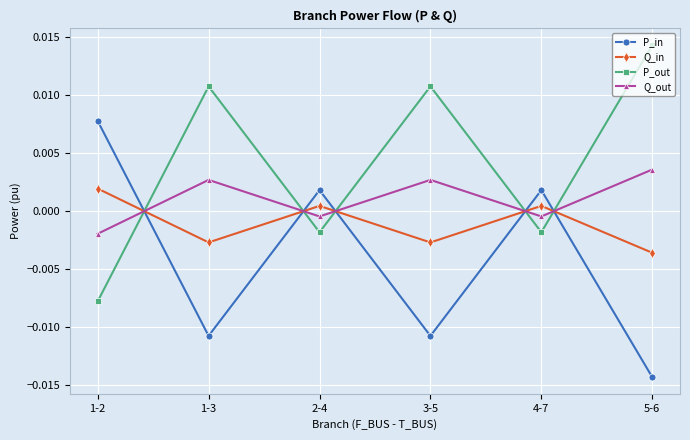

How many intersections are there between Q_out and P_out?

5